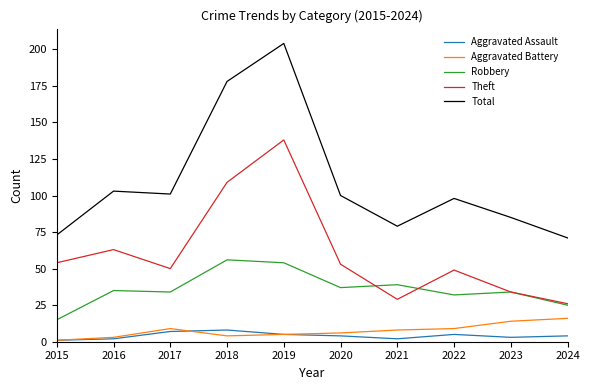

List the series in order of their peak value, lowest first.

Aggravated Assault, Aggravated Battery, Robbery, Theft, Total